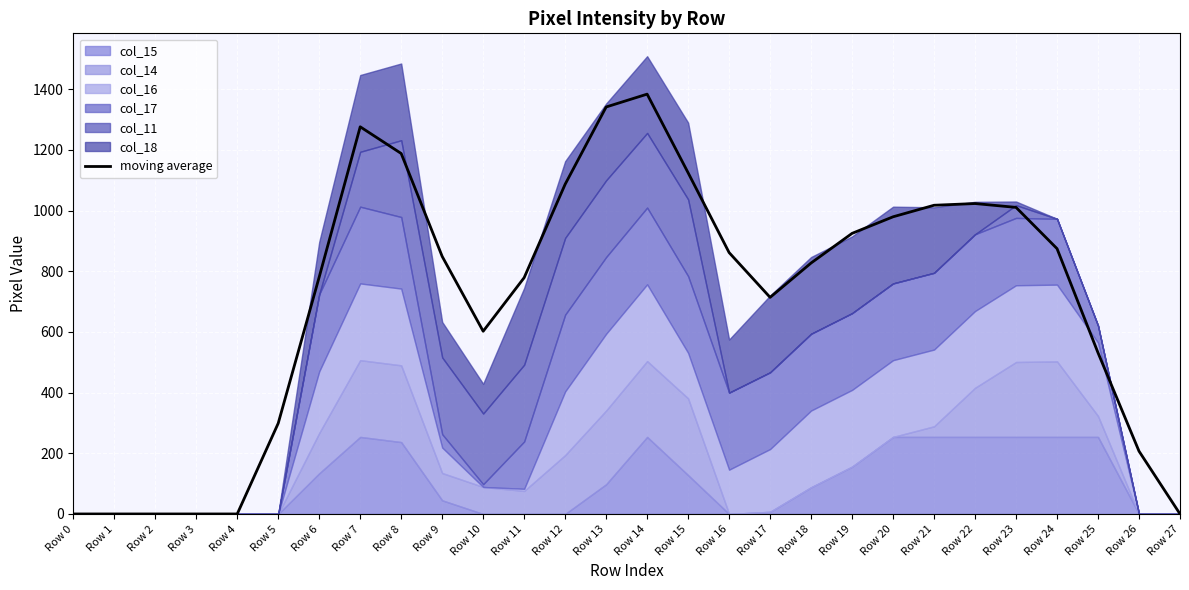

True or false: the data shows 635.7 at Row 19.

False